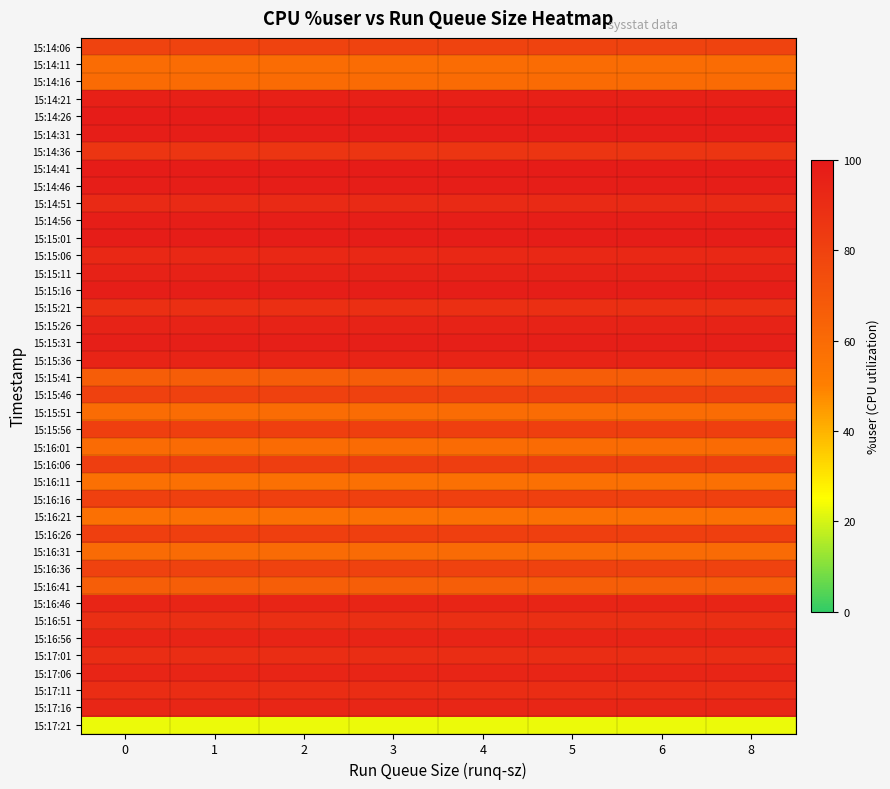

Which has a higher value, 1 or 4?

1